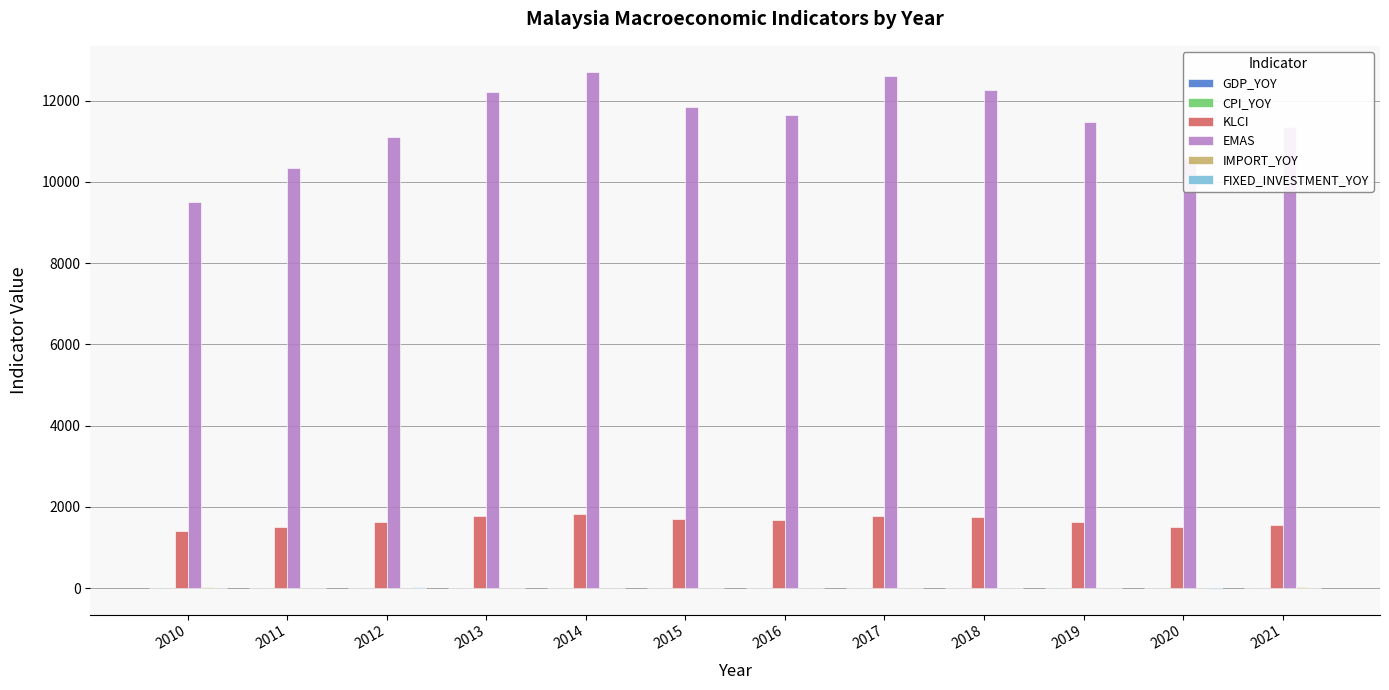

Is it true that KLCI equals 1510.5 at 2011?

True